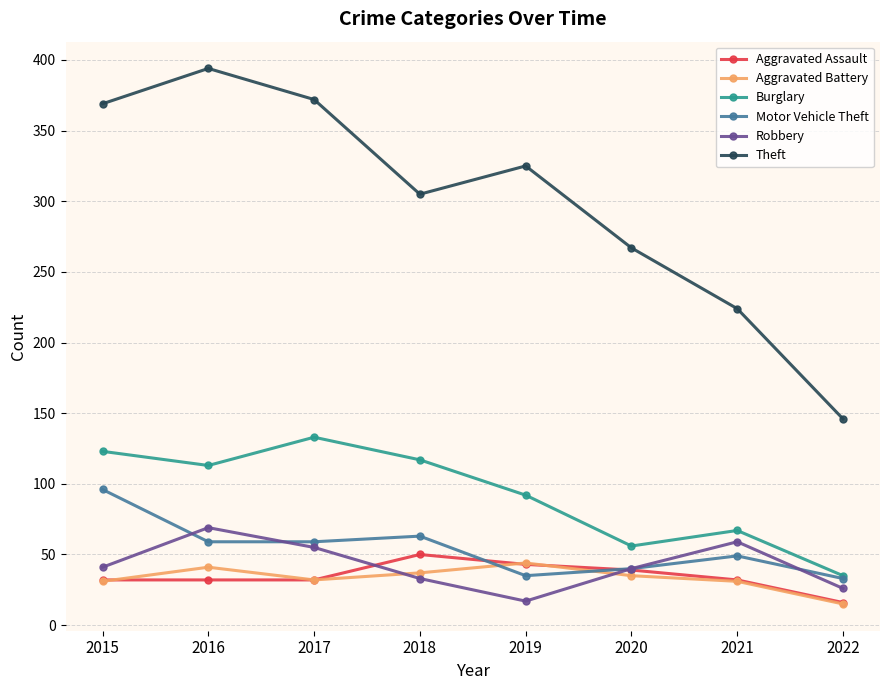

Between 2017 and 2019, which series saw the biggest shift?

Theft